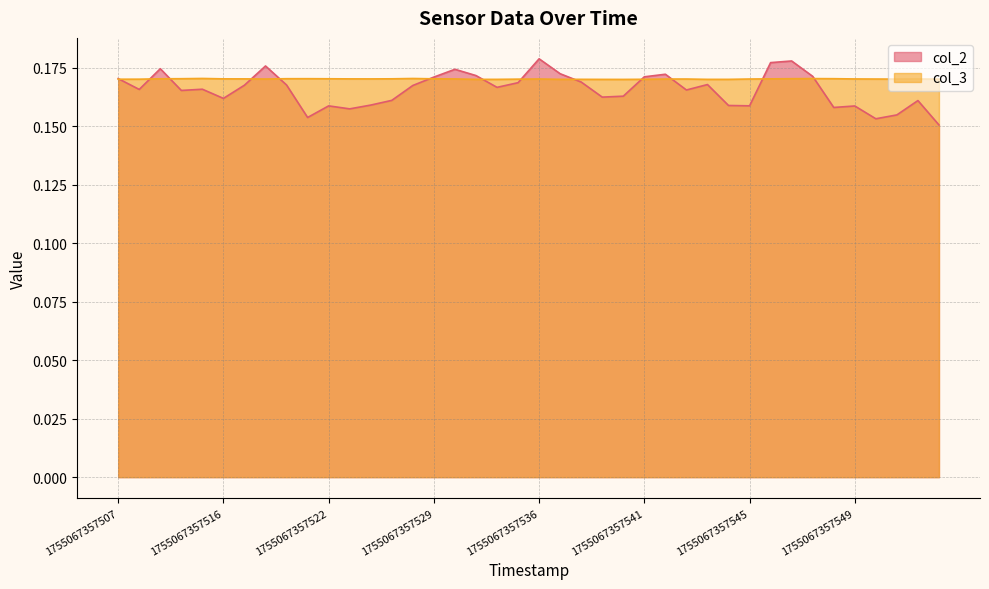

How many categories are shown in the chart?

40